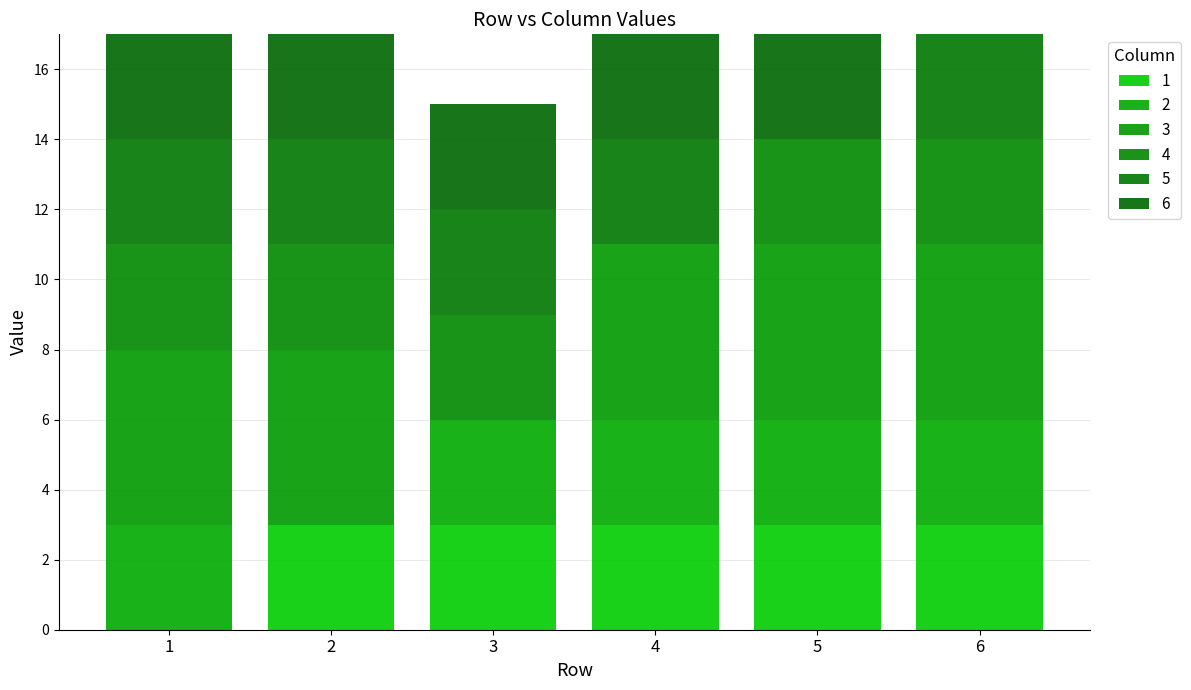

Which series has the widest spread of values?

3